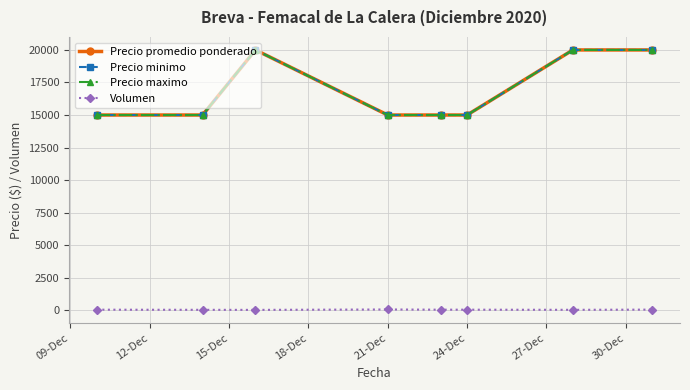

What is the difference between the maximum and minimum values in the Precio minimo series?

5000